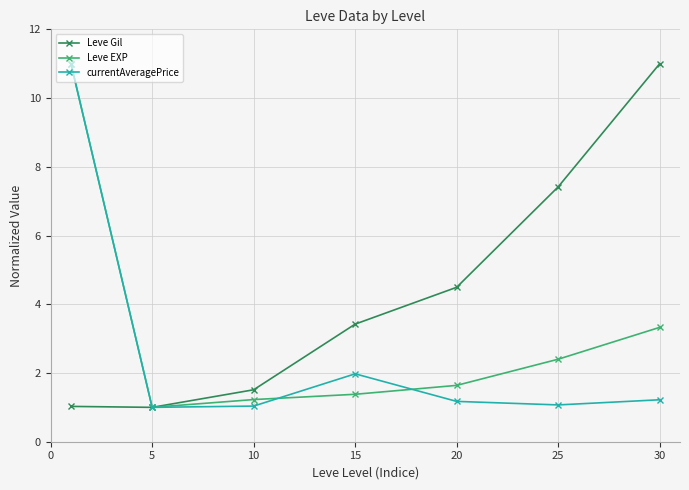

Which series has the largest total across all categories?

Leve Gil